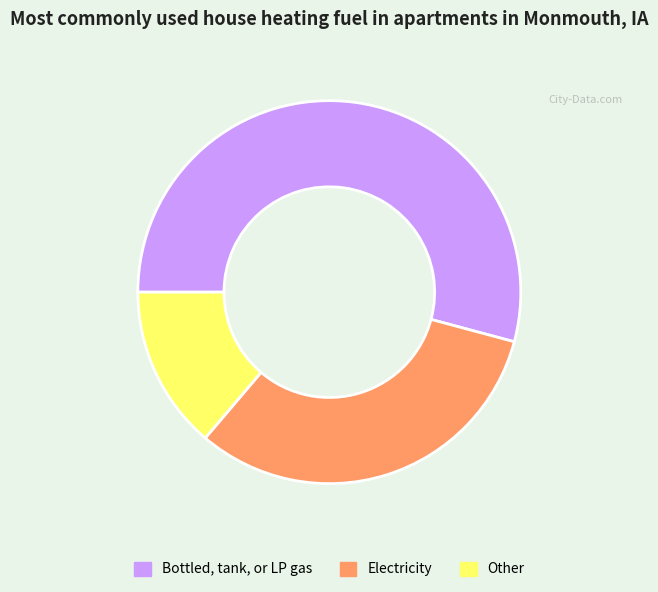

Count the number of slices in the pie.

3